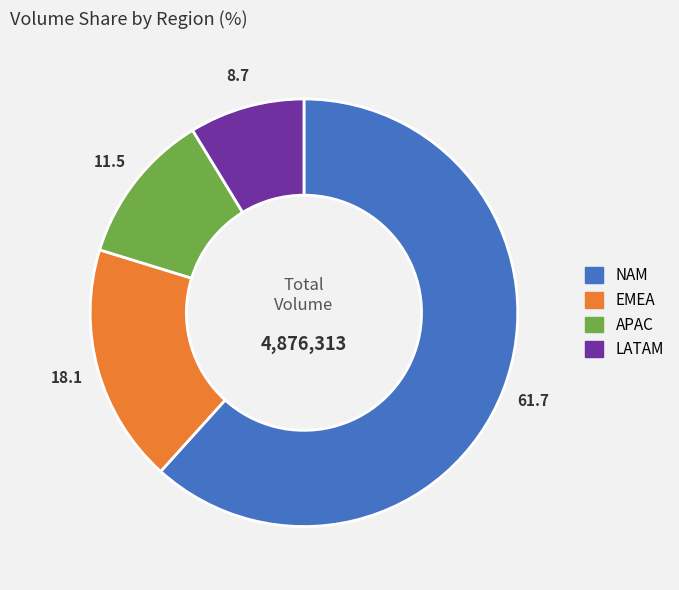

Which category accounts for the majority?

NAM